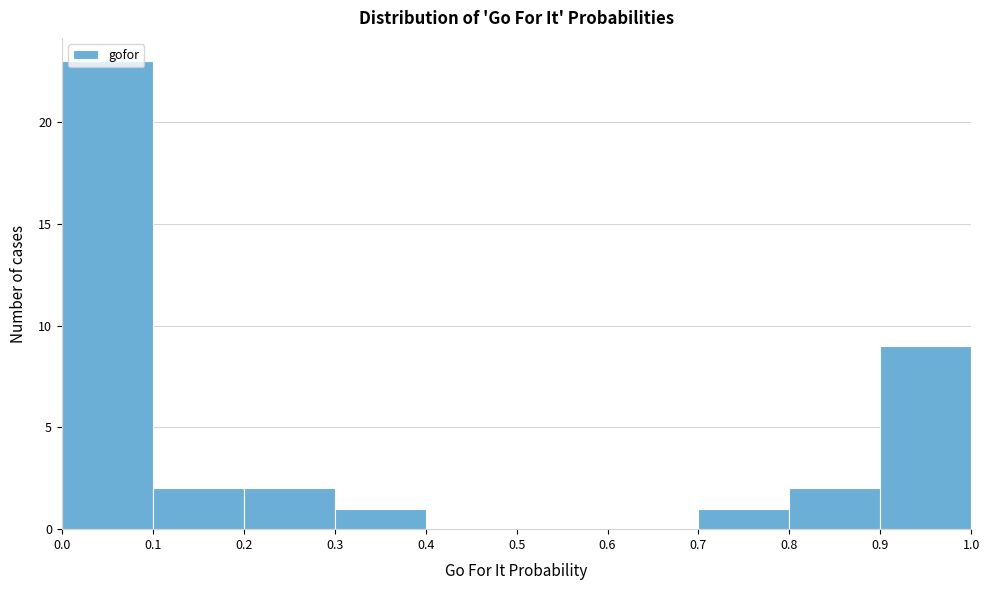

Reading left to right, list every bar in this chart as the range it spans on the x-axis followed by its height. The values are not printed on the chart, so give them approximately, as read against the axis.

0.0 to 0.1: 23
0.1 to 0.2: 2
0.2 to 0.3: 2
0.3 to 0.4: 1
0.4 to 0.5: 0
0.5 to 0.6: 0
0.6 to 0.7: 0
0.7 to 0.8: 1
0.8 to 0.9: 2
0.9 to 1.0: 9